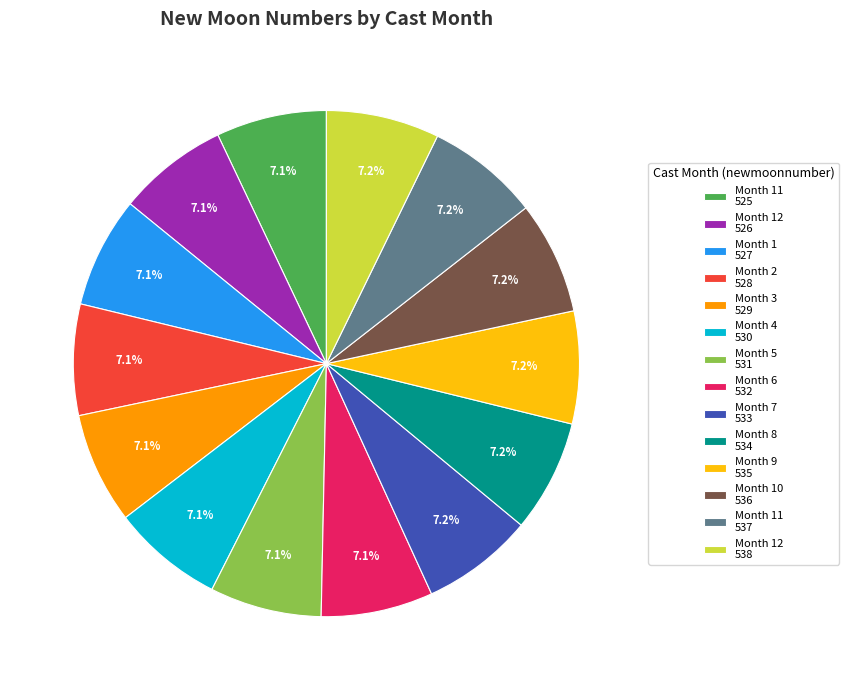

Does any single category account for the majority?

No